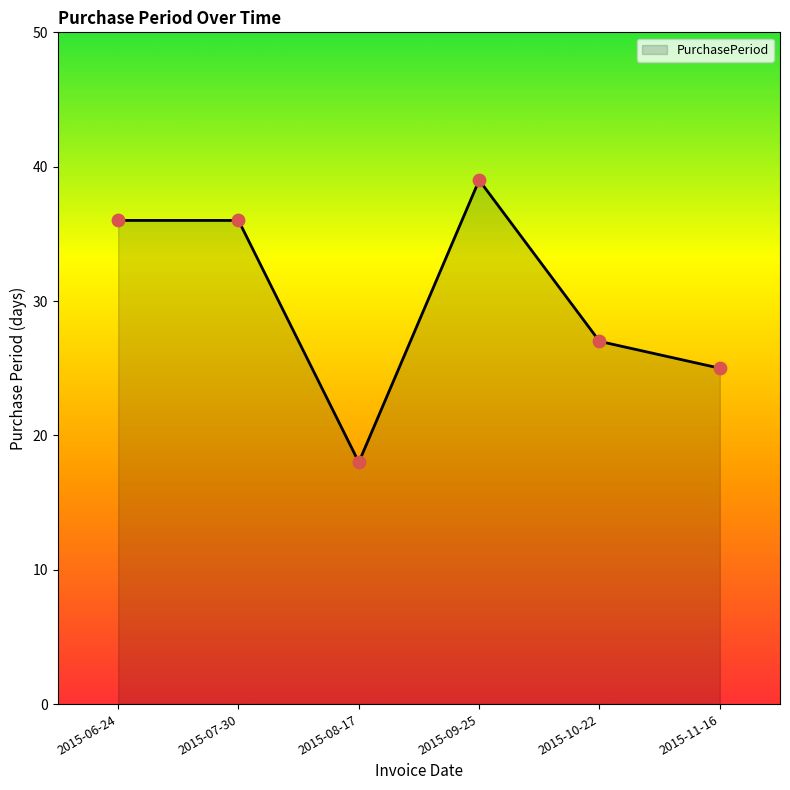

What is the ratio of the value at 2015-06-24 to the value at 2015-09-25?

0.9